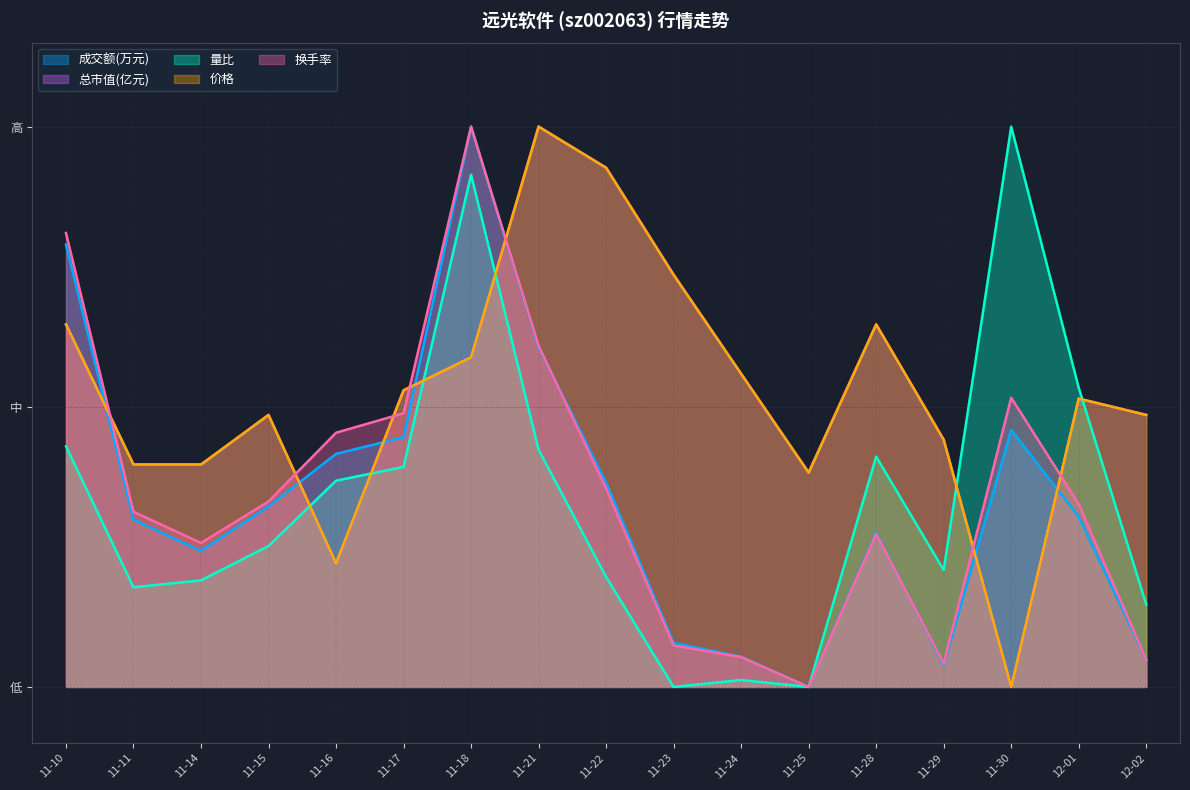

What is the label of the 17th point from the left?

12-02